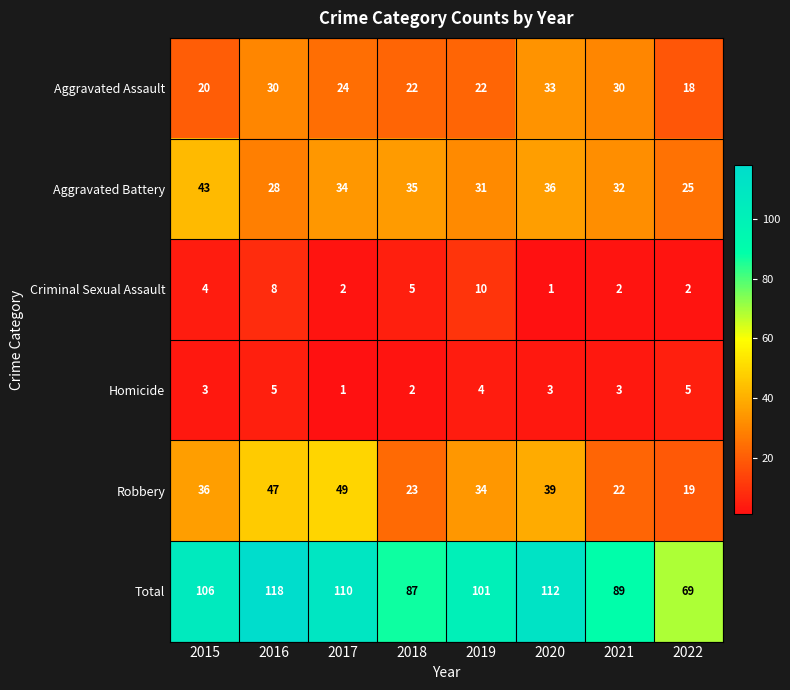

The value of Homicide at 2017 is 2. True or false?

False